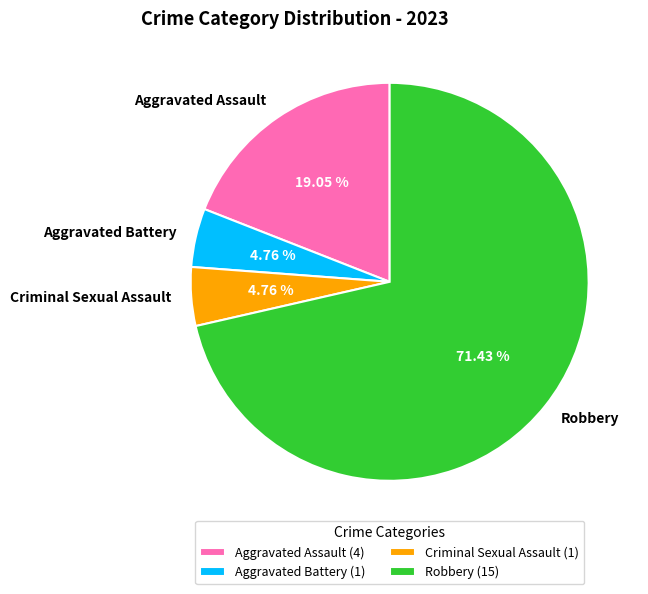

To the nearest percent, what is the combined percentage of Criminal Sexual Assault and Robbery?

76%